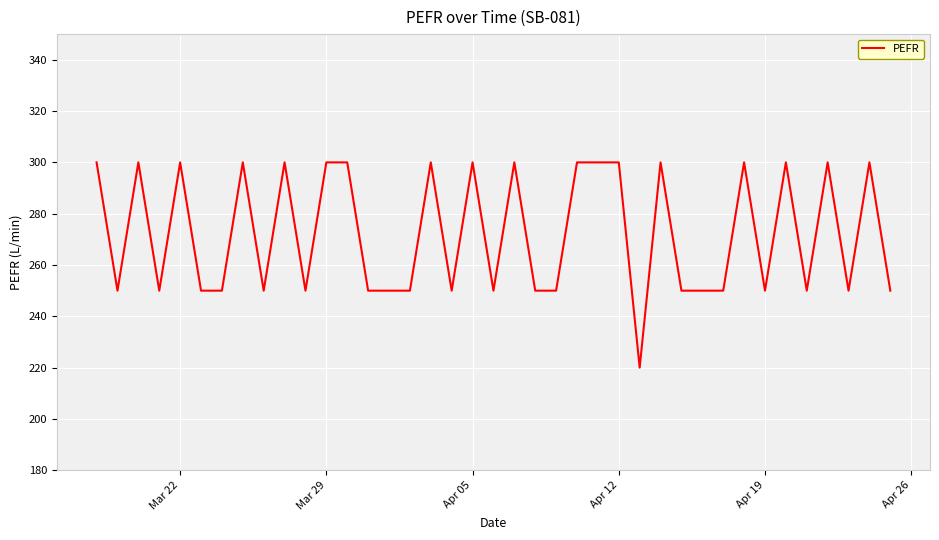

What is the minimum value shown in the chart?

220